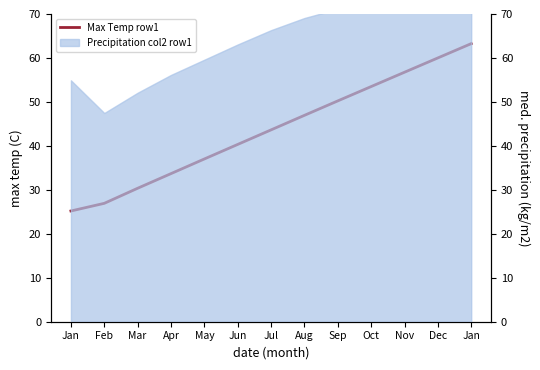

At which category does the chart reach its minimum across all series?

Jan